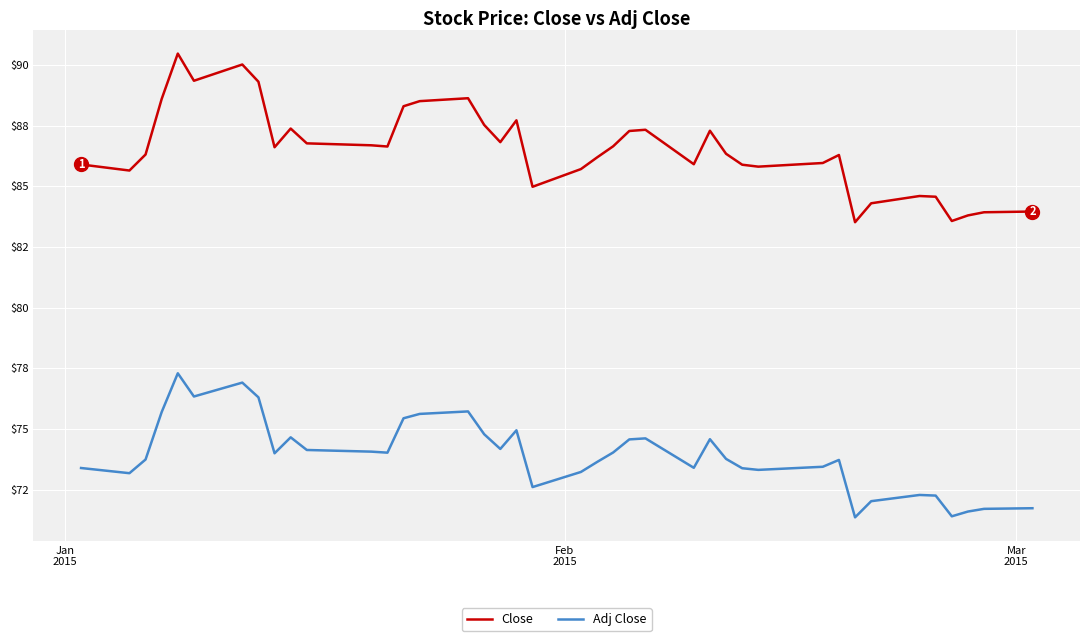

True or false: Adj Close and Close cross at least once.

False